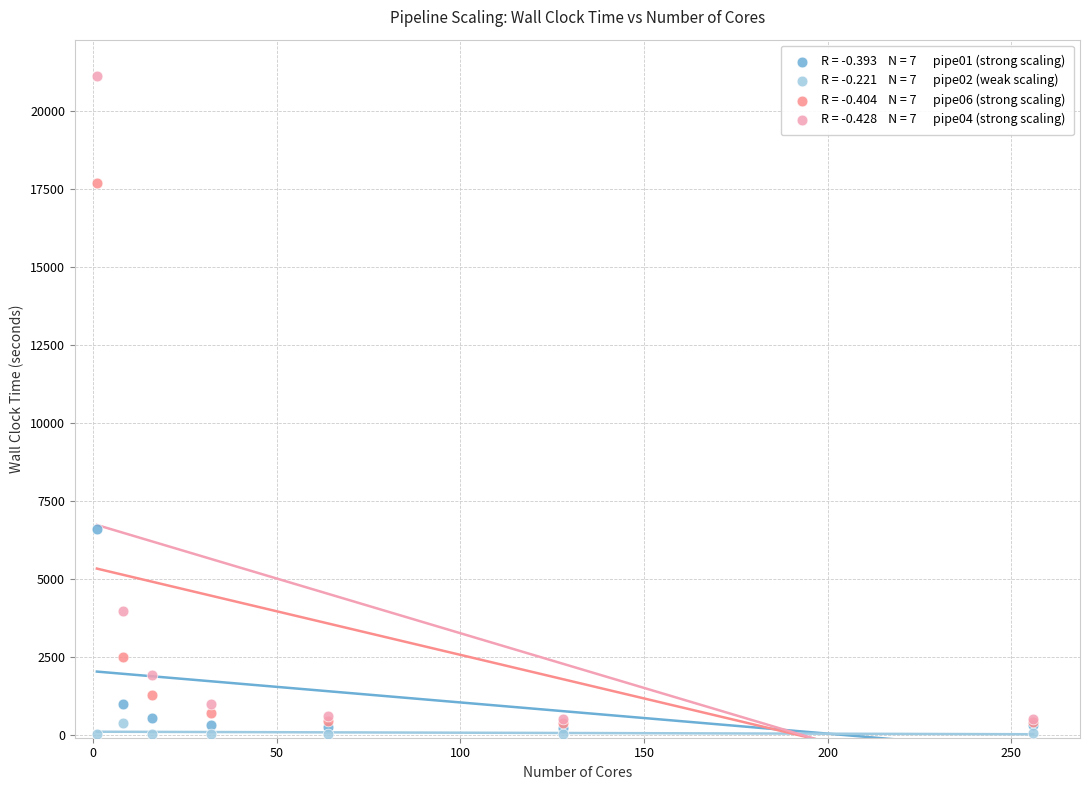

Across all series, what Y value is closest to 10570?

6596.0